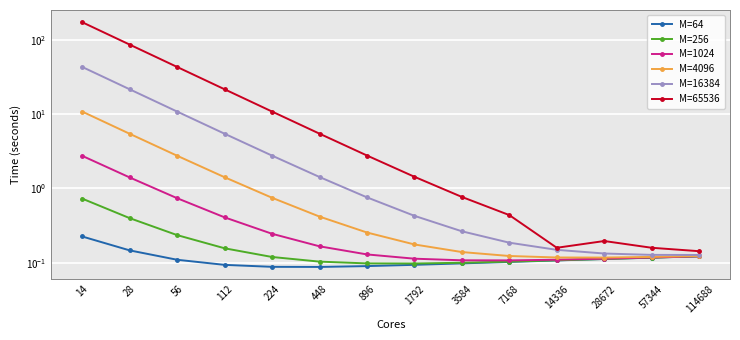

Is it true that M=16384 equals 5.4 at 112?

True